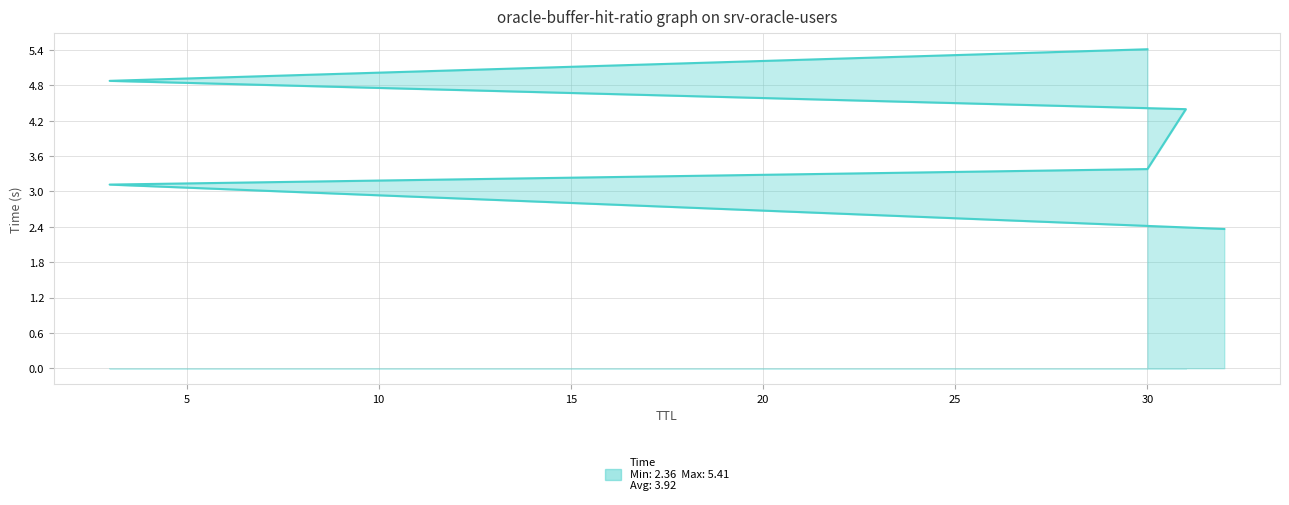

Which category has the highest value across all series?

30